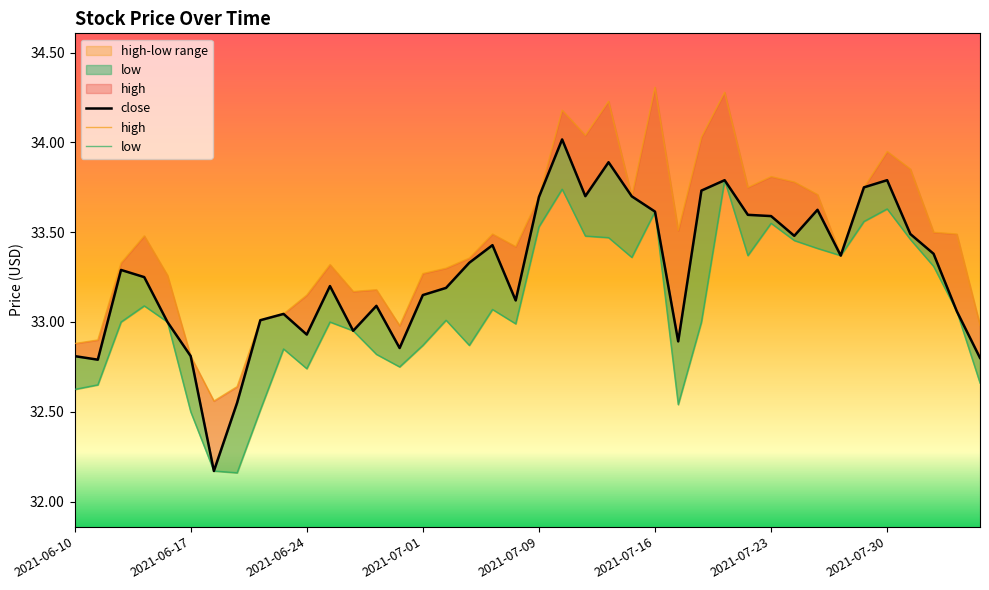

At how many categories does at least one series exceed 32?

40